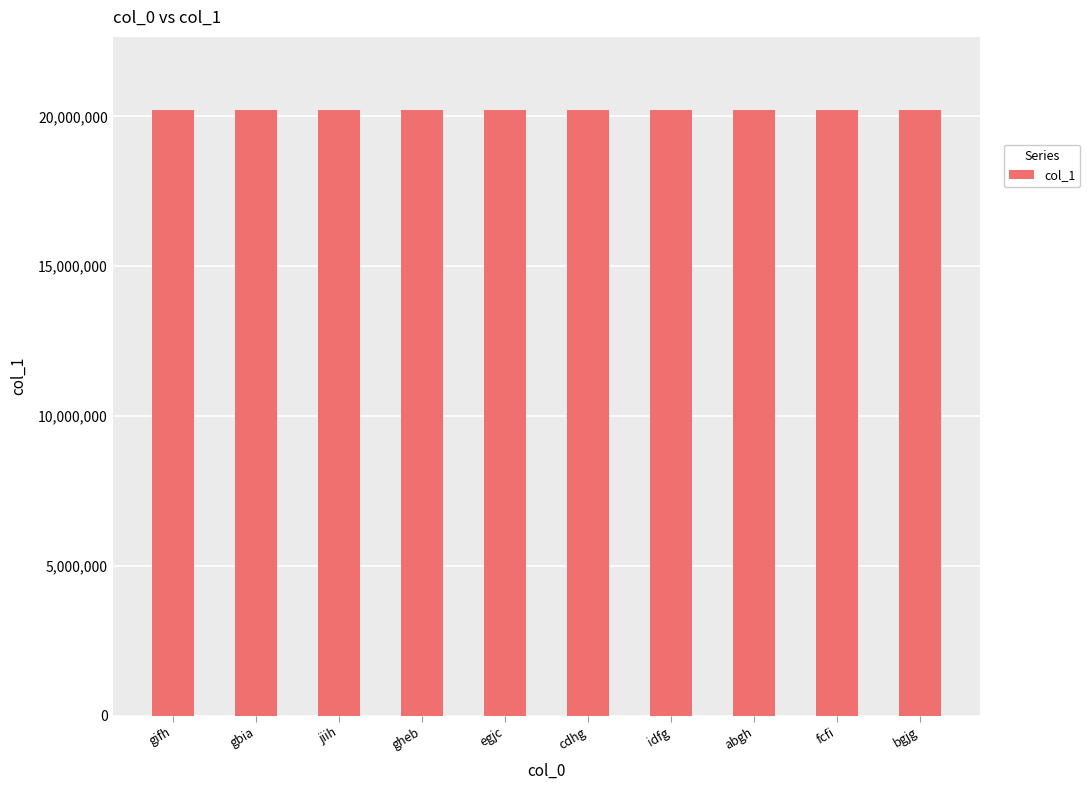

How many distinct data groups are displayed?

1